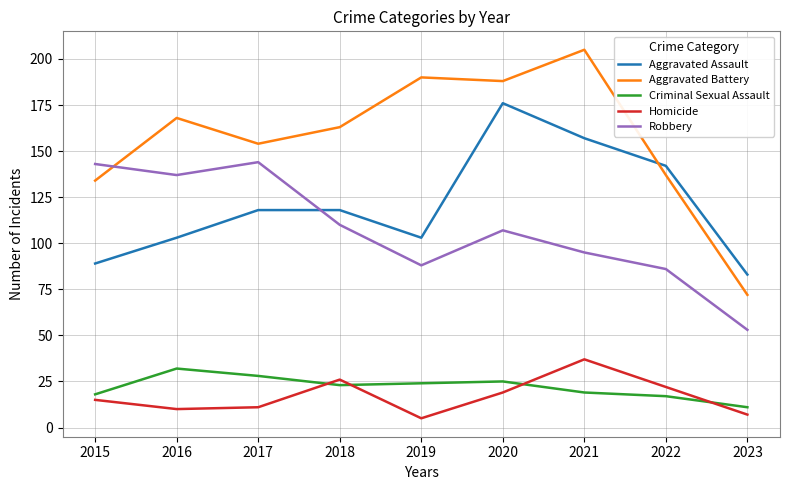

True or false: Homicide has more than 1 points higher than both neighbors.

True